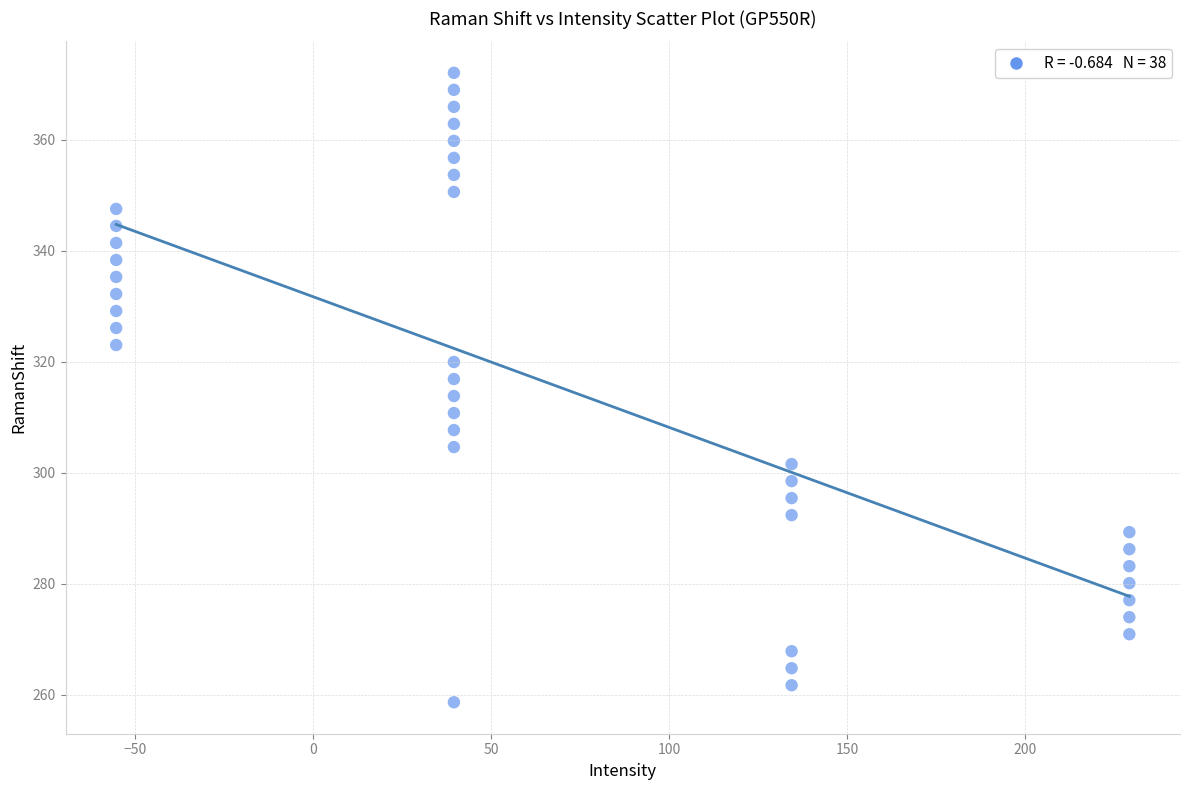

What is the range of X values (max minus min)?

284.6